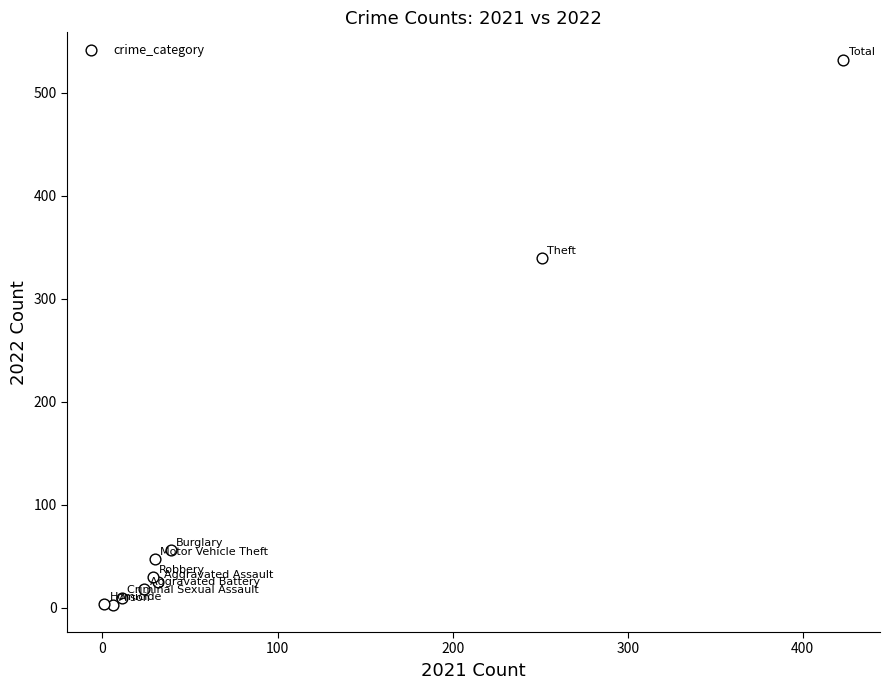

What Y value in the scatter plot is closest to 267?

339